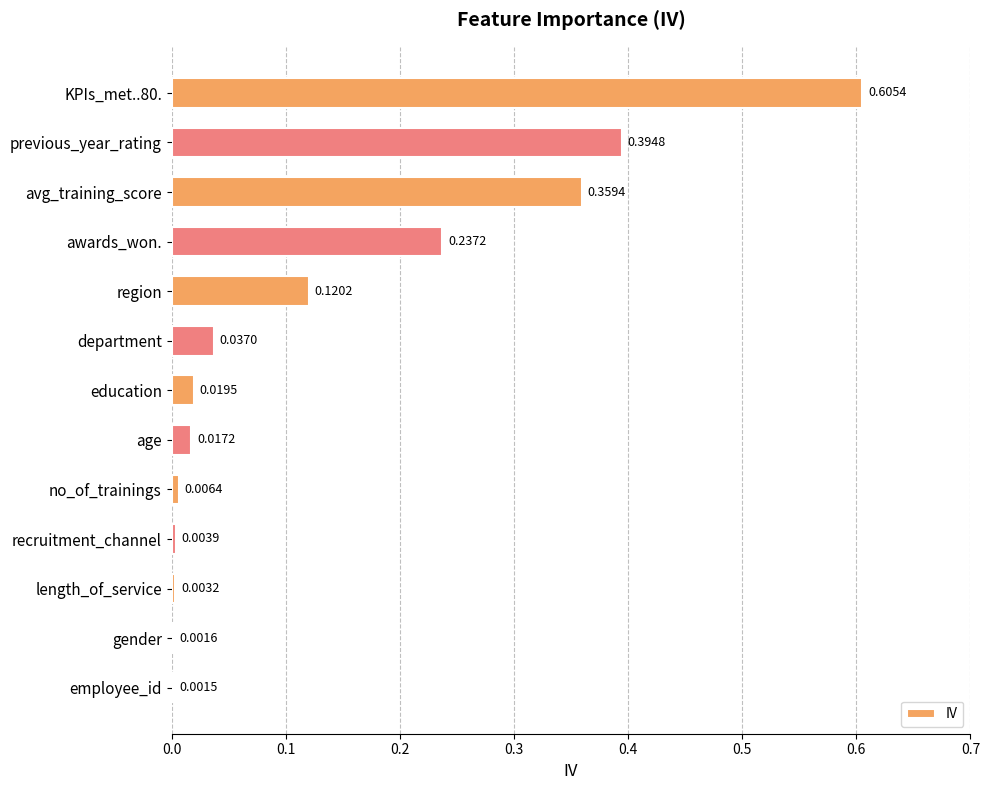

What is the sum of all values?

1.8